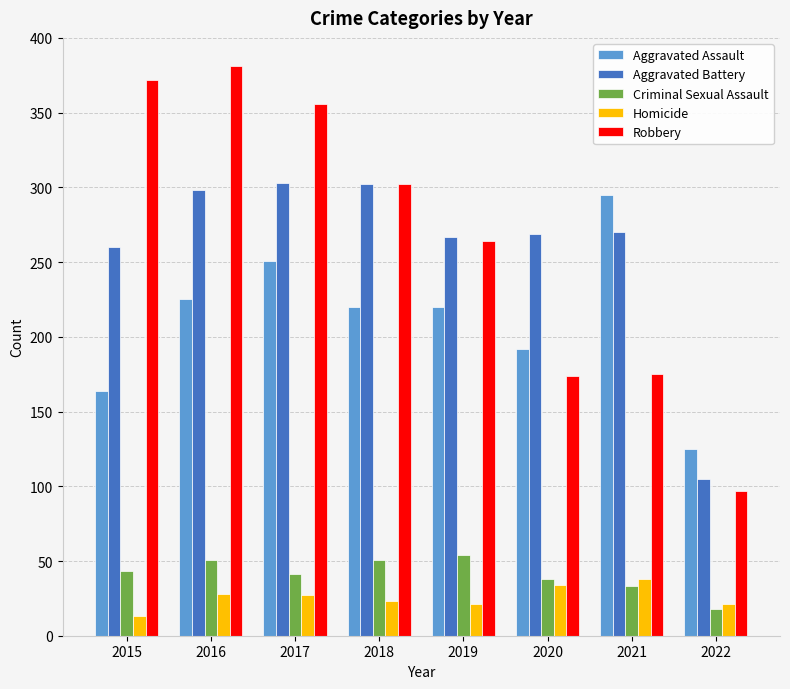

What is the value of the Robbery bar at the 6th from the left?

174